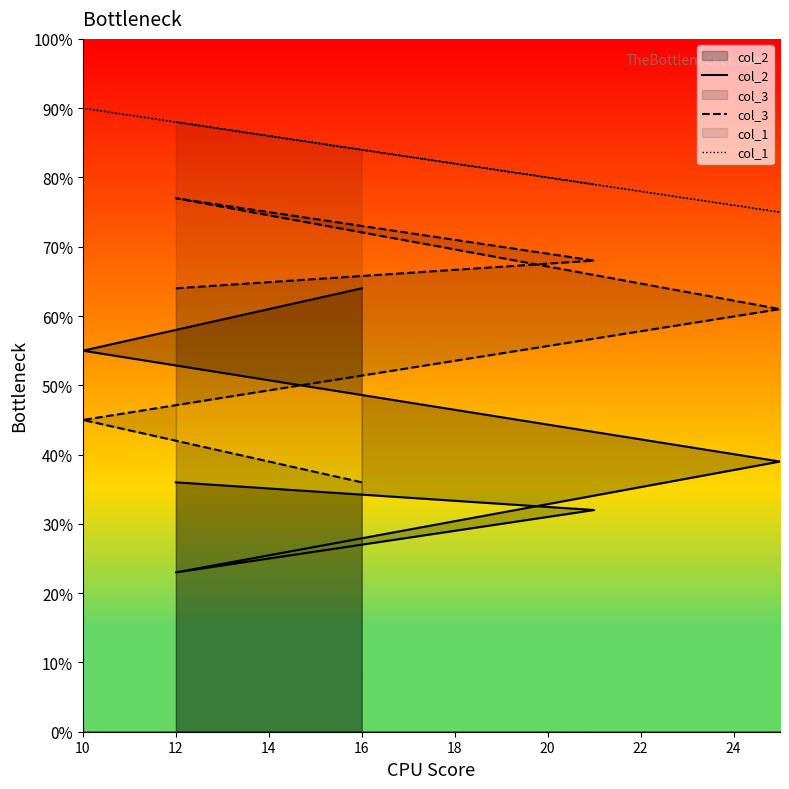

What is the smallest value displayed?

23